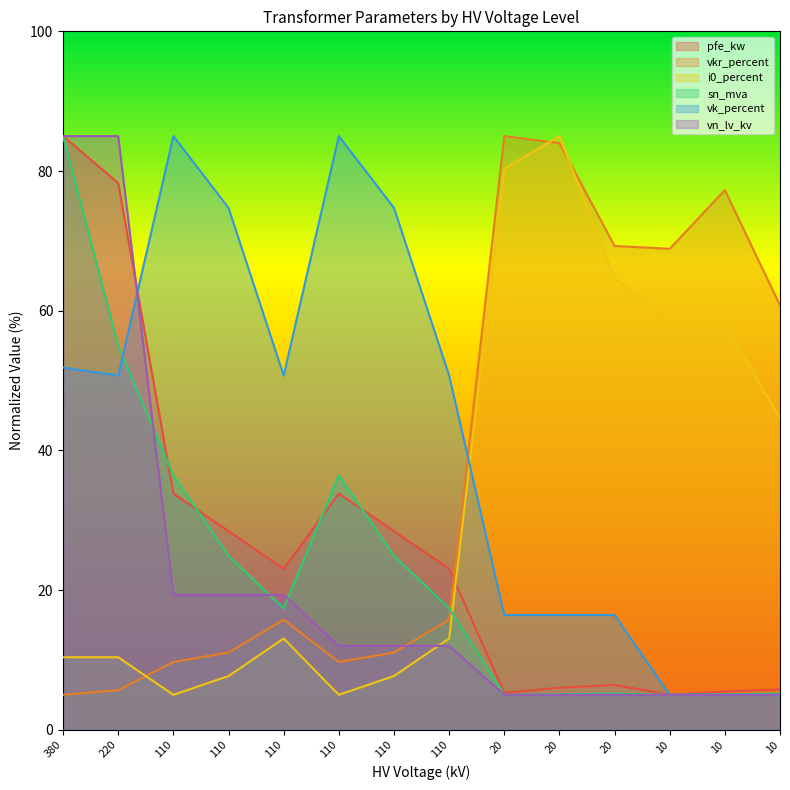

Which series ends up on top after the final intersection of pfe_kw and vk_percent?

vk_percent